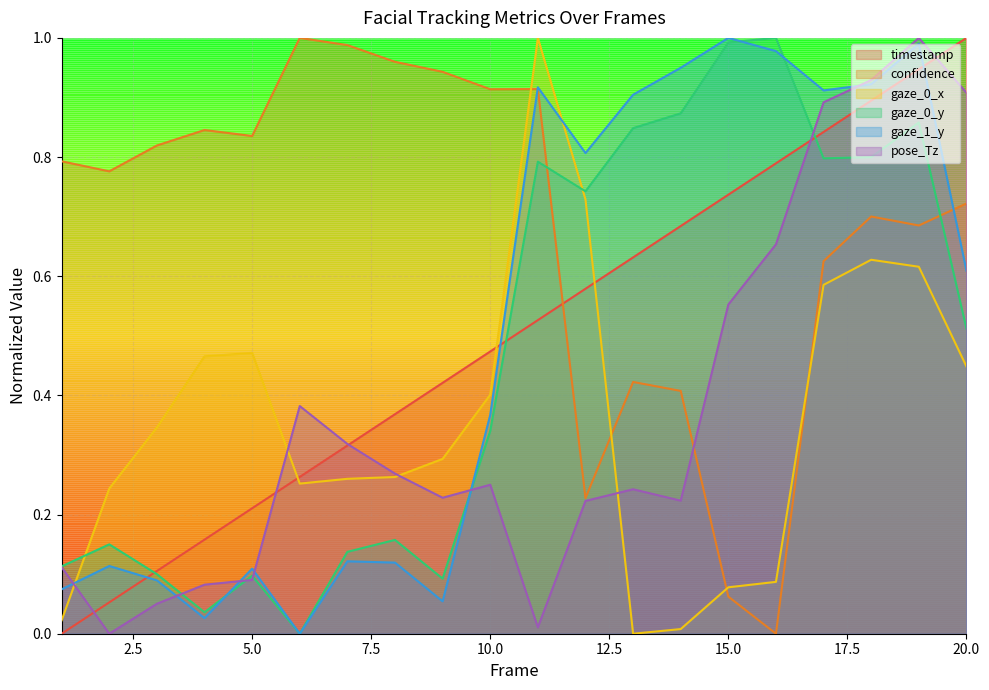

What is the average value of the timestamp series?

0.5